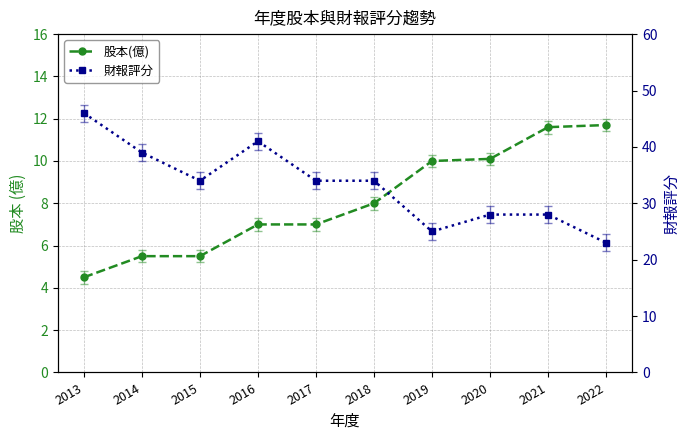

Does the chart have visible grid lines?

Yes